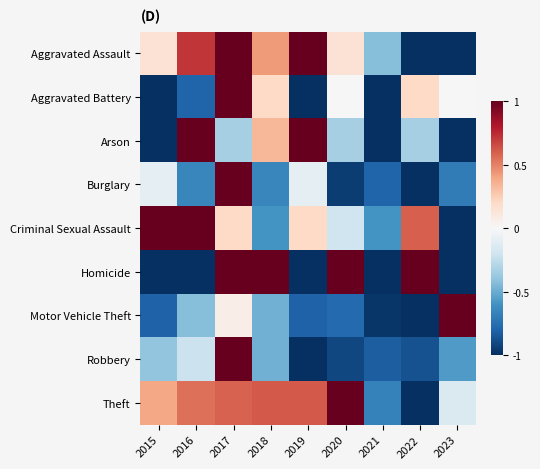

At which category is the sum across all series the highest?

2017